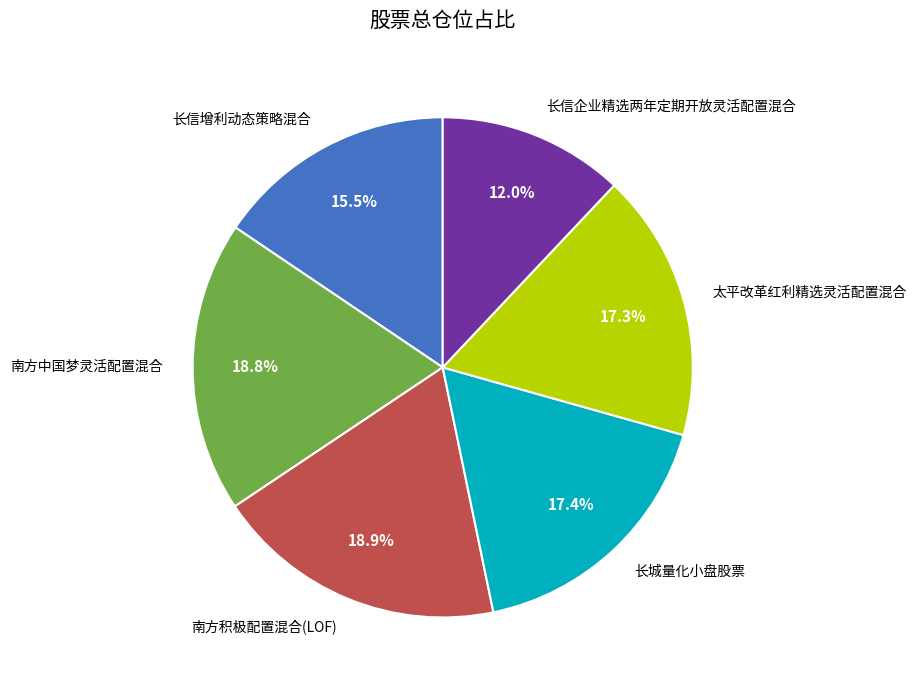

Between 长城量化小盘股票 and 长信企业精选两年定期开放灵活配置混合, which is larger?

长城量化小盘股票